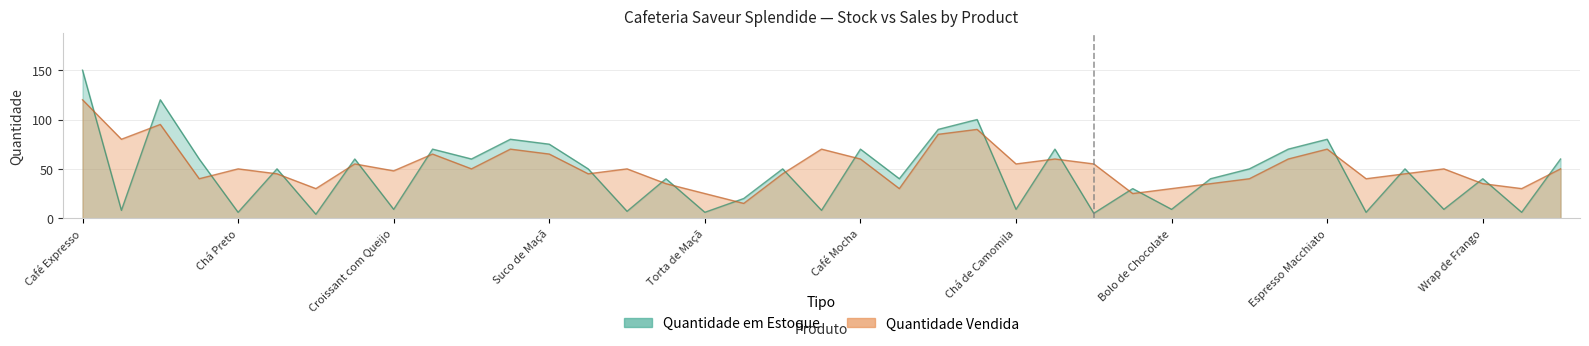

List the series in order of their overall mean, lowest first.

Quantidade em Estoque, Quantidade Vendida